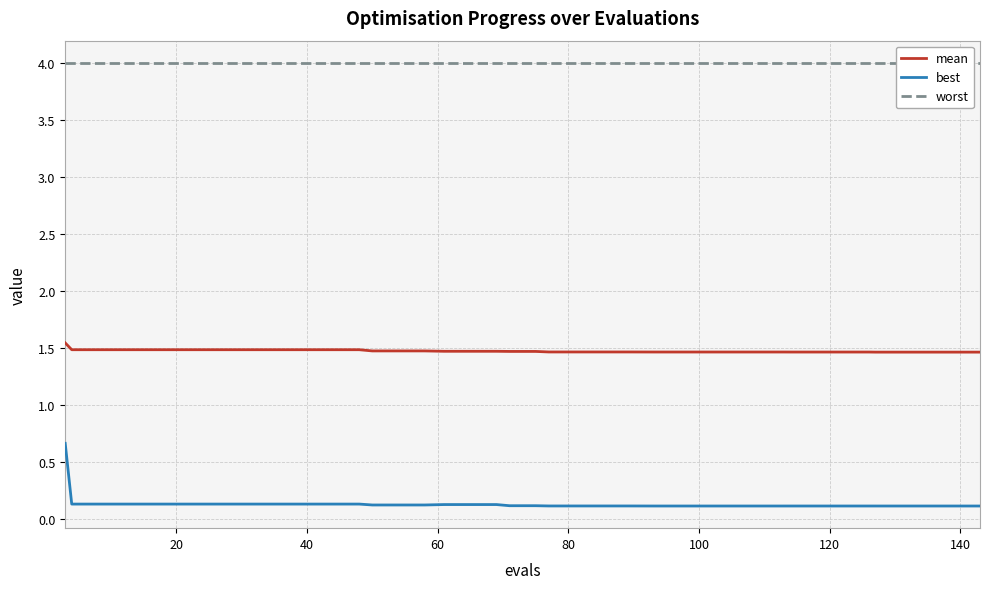

How many lines are shown in the chart?

3